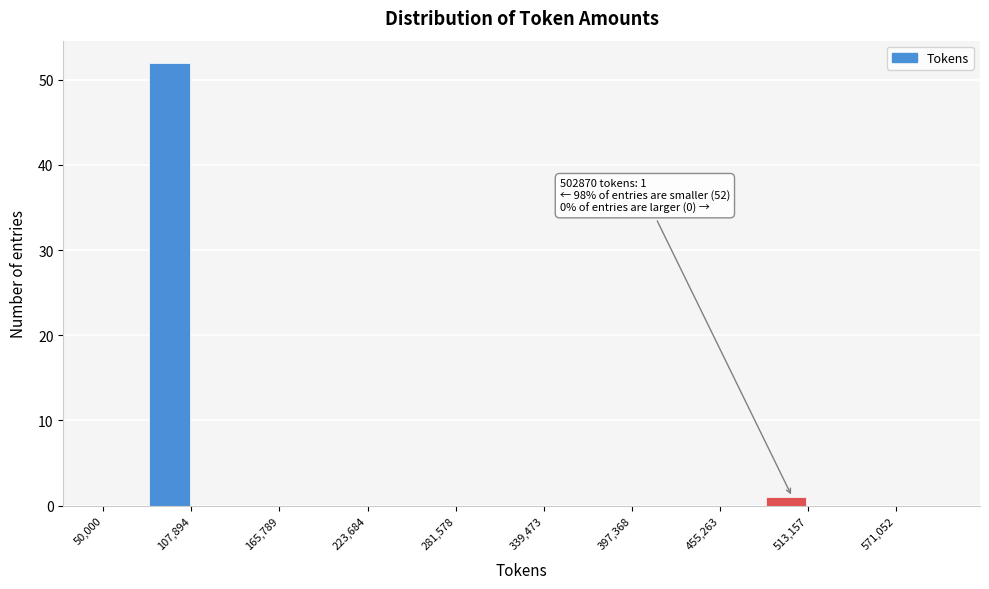

Around what value on the x-axis is the tallest bar? Give the approximate position of its centre, as read against the axis.

90000